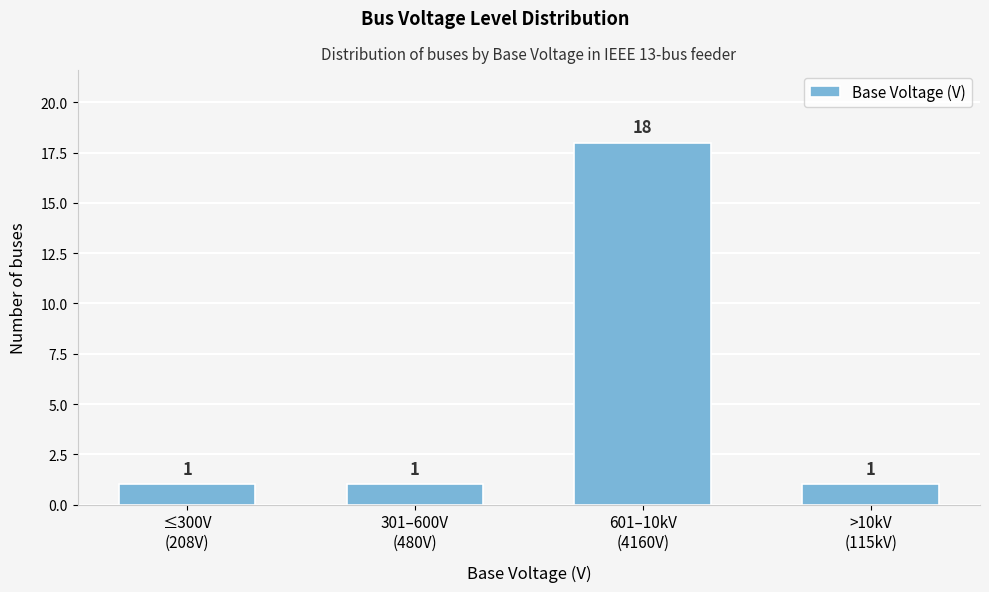

Reading left to right, what are all the values shown in this chart?

1	1	18	1